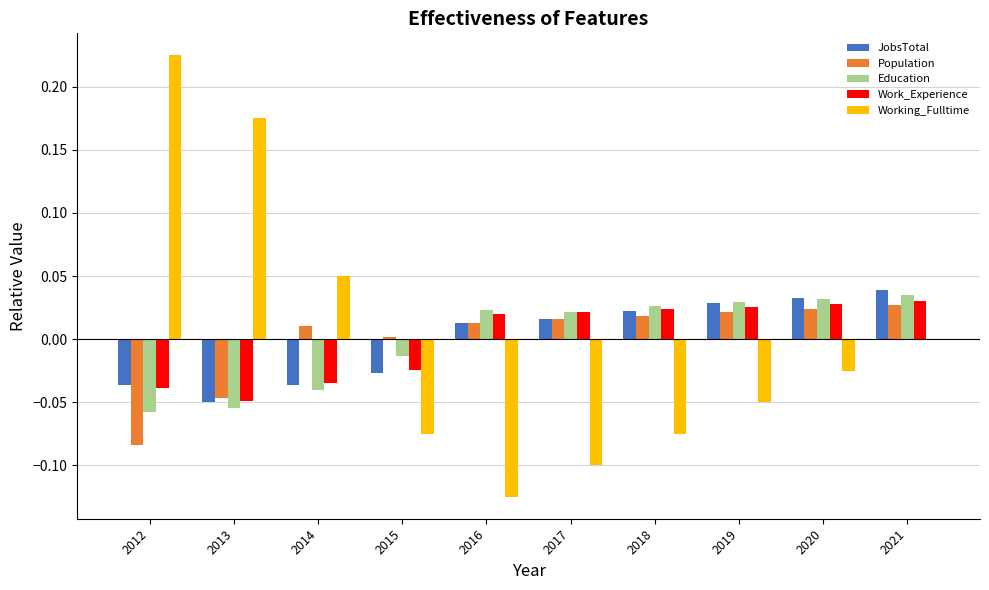

Does the chart contain stacked bars?

No